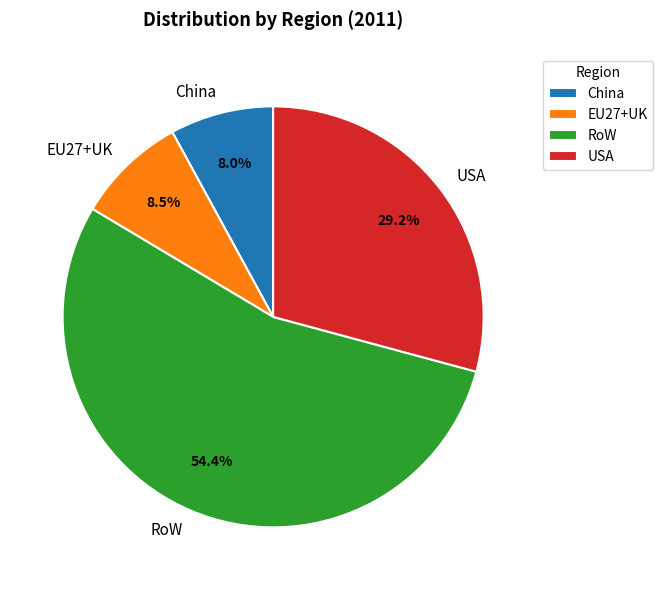

What is the largest slice in the pie chart?

RoW